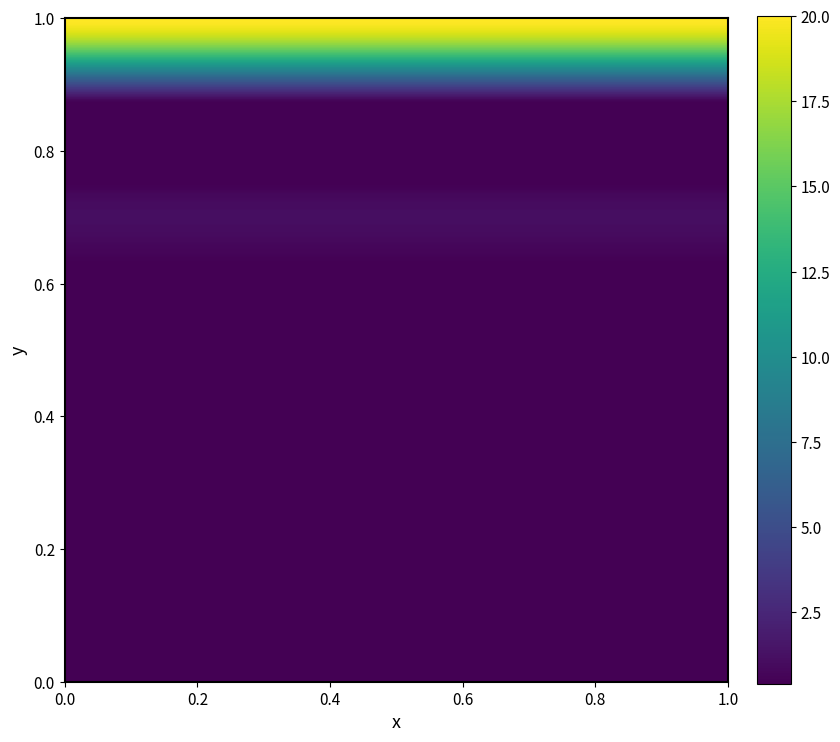

What is the difference between the maximum and minimum values in the bus_LV_2265-13_1_2_node_46 series?

19.6